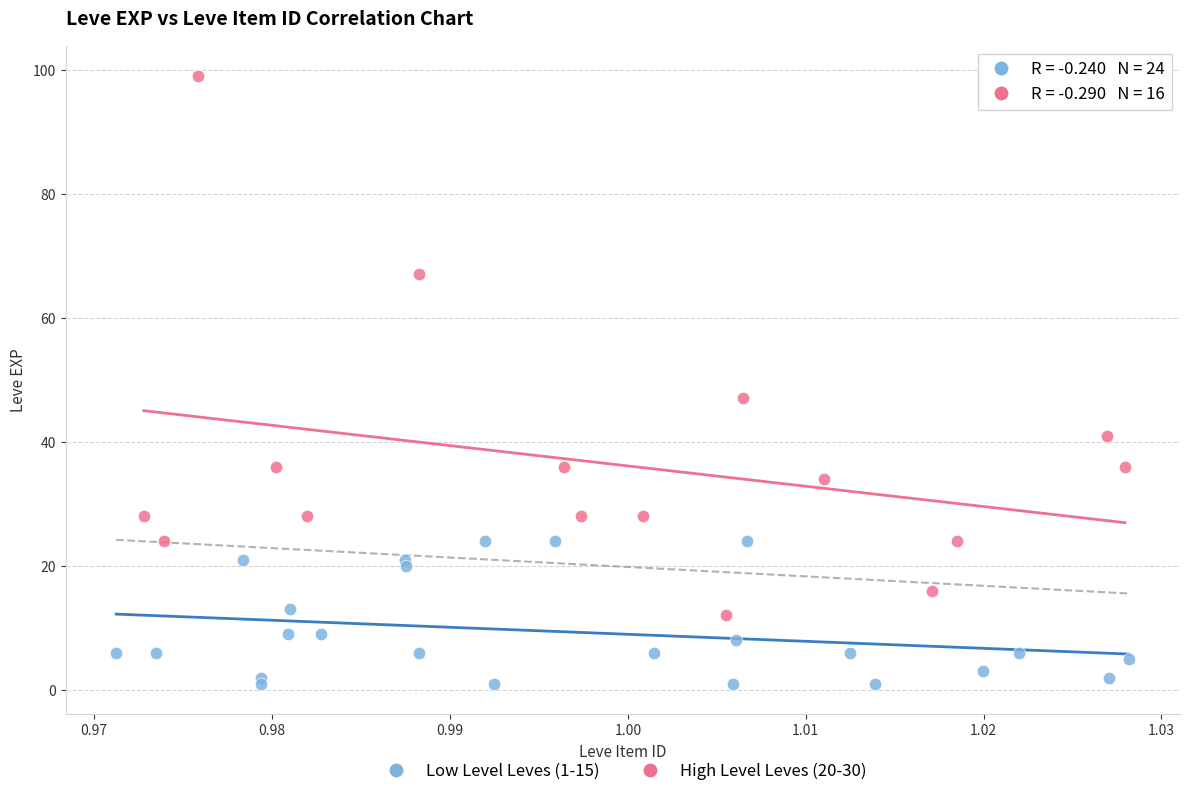

Which series has the largest Y range (max minus min)?

High Level Leves (20-30)